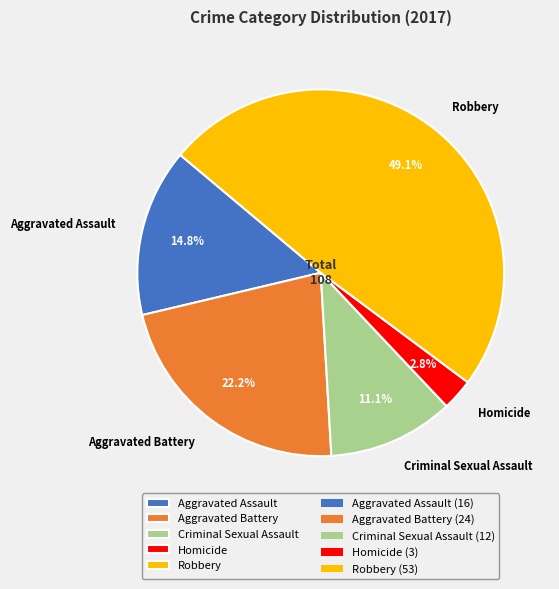

Which category has the biggest portion of the pie?

Robbery